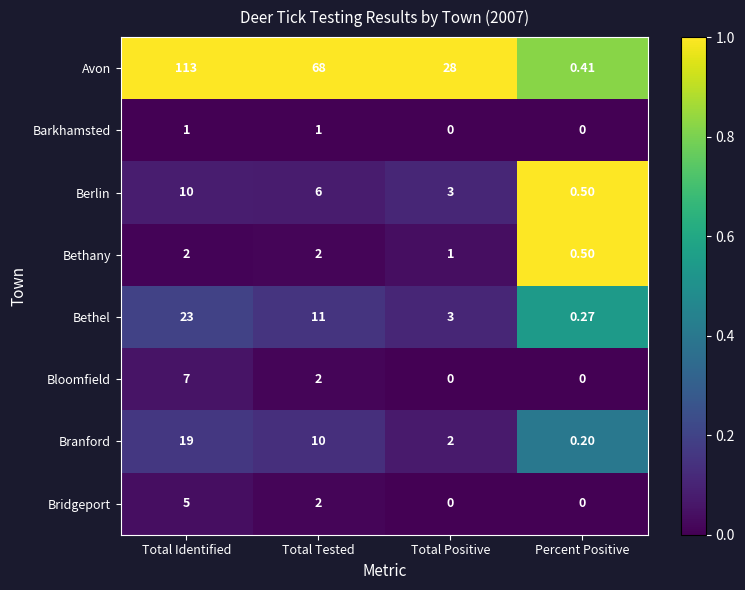

At which label does Bloomfield reach its peak?

Total Identified